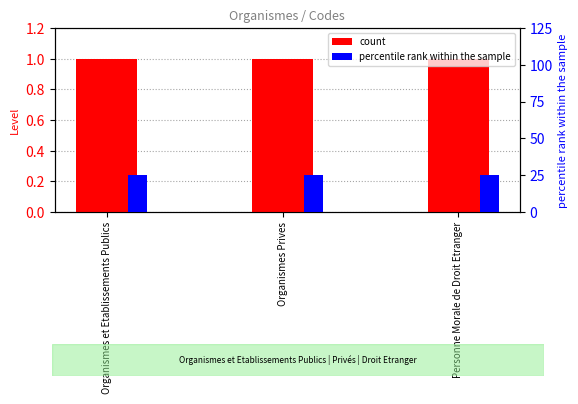

True or false: count has a value of 1 at Organismes Prives.

True